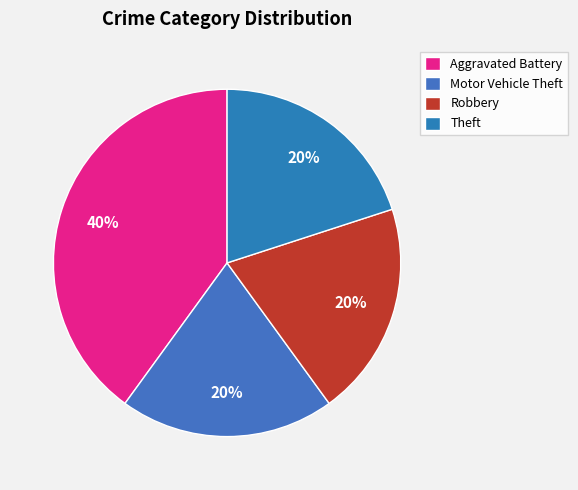

Which slice is the largest?

Aggravated Battery